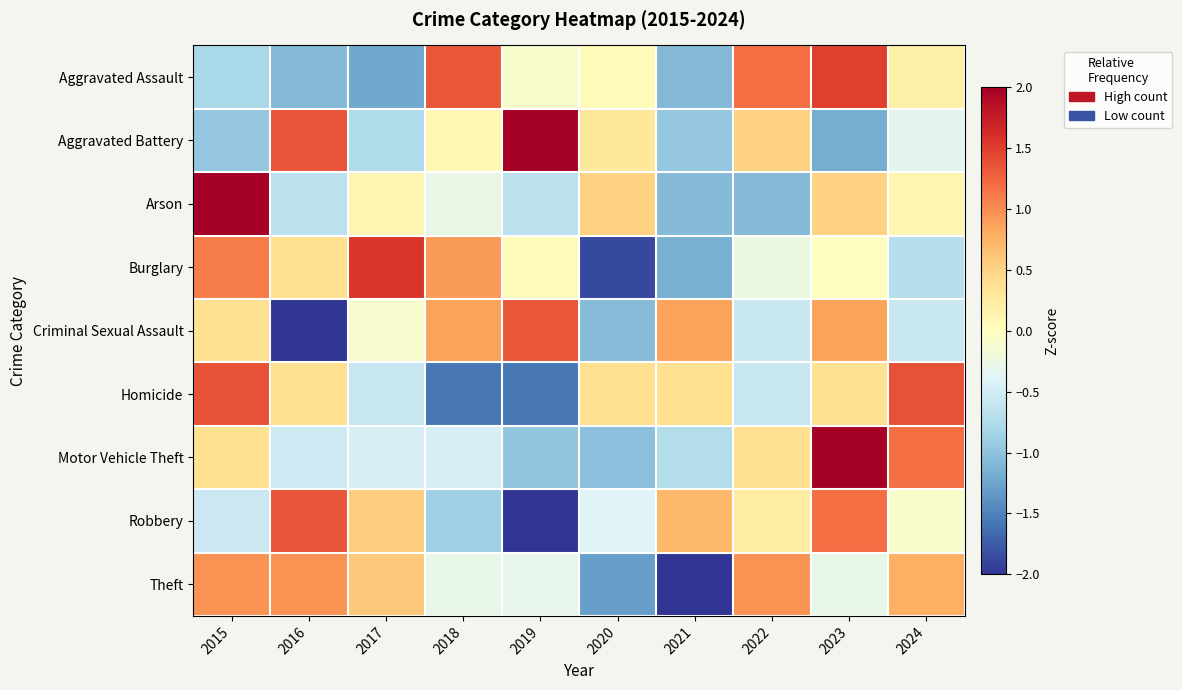

What is the smallest value displayed?

-2.1